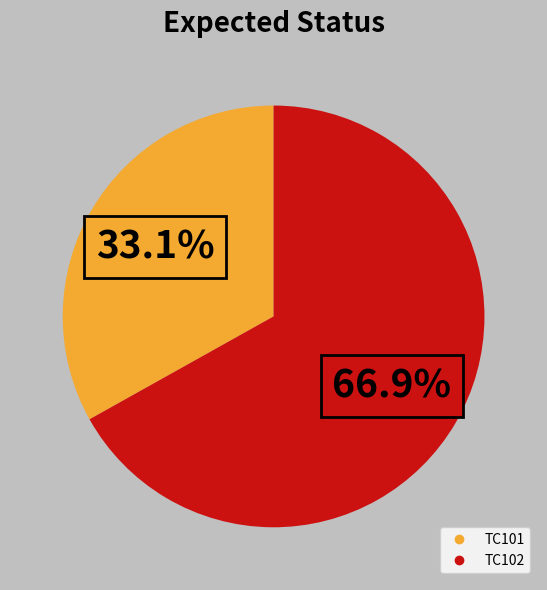

Approximately how many times larger is the value at TC102 compared to TC101?

2.0